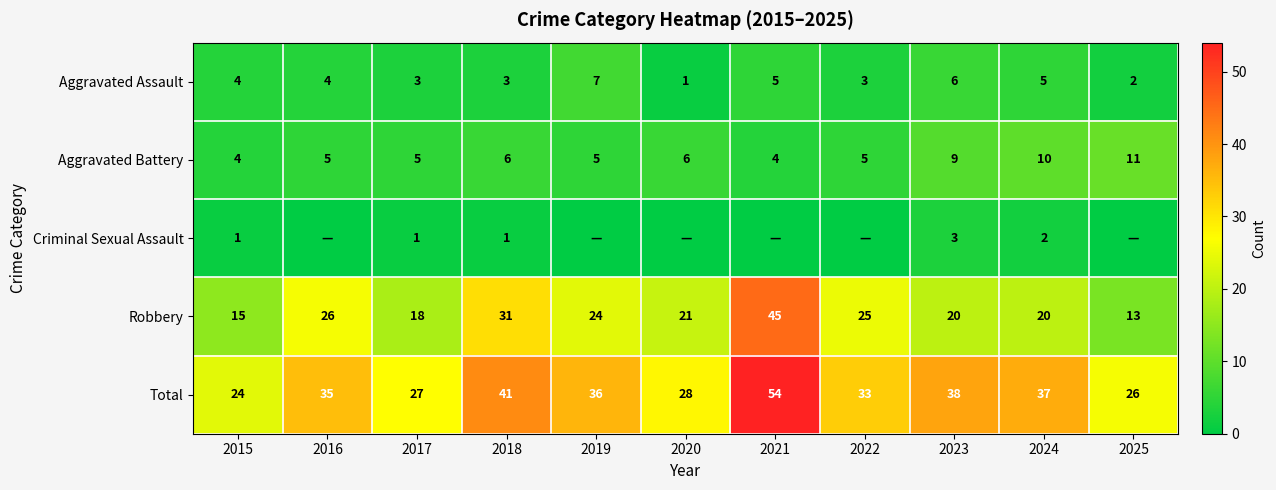

What is the difference between the highest and lowest values at 2018?

40